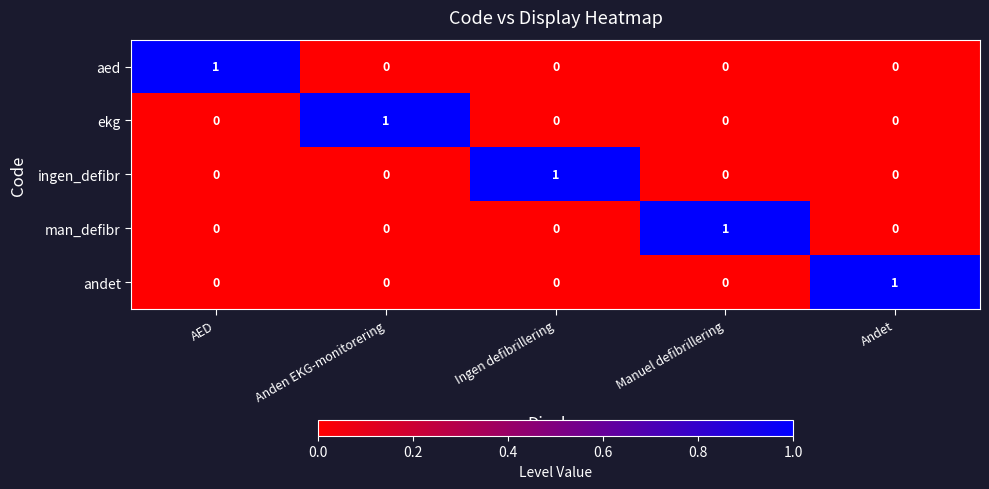

At how many categories does at least one series exceed 0?

5